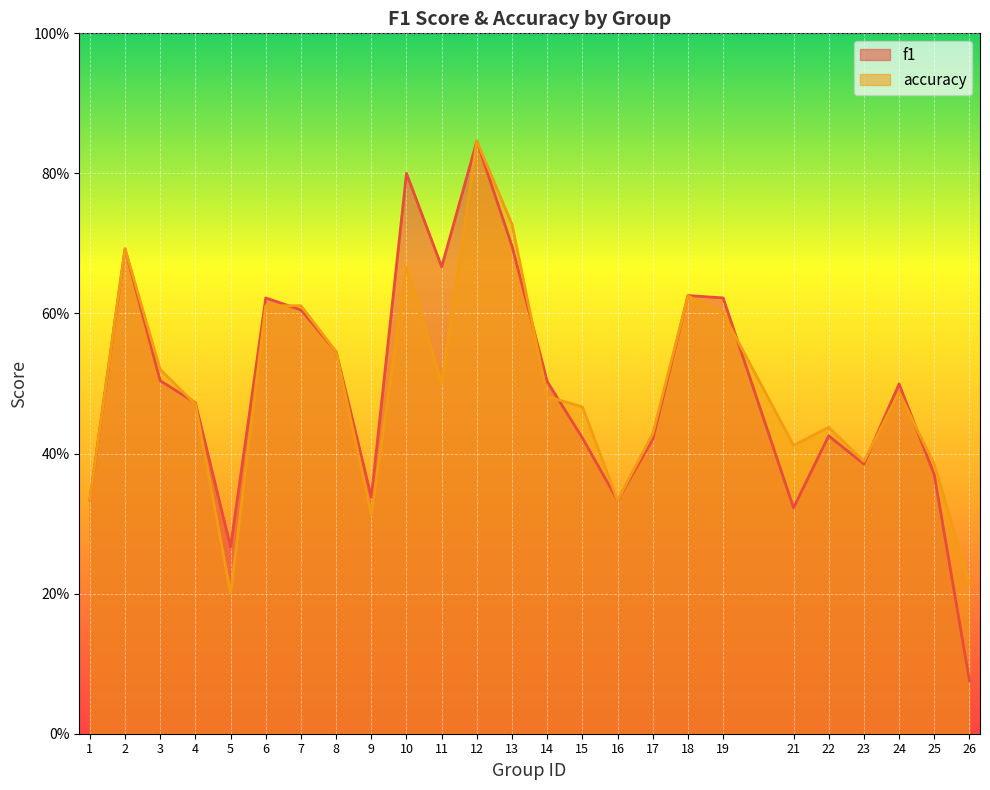

True or false: f1 has more than 1 points higher than both neighbors.

True